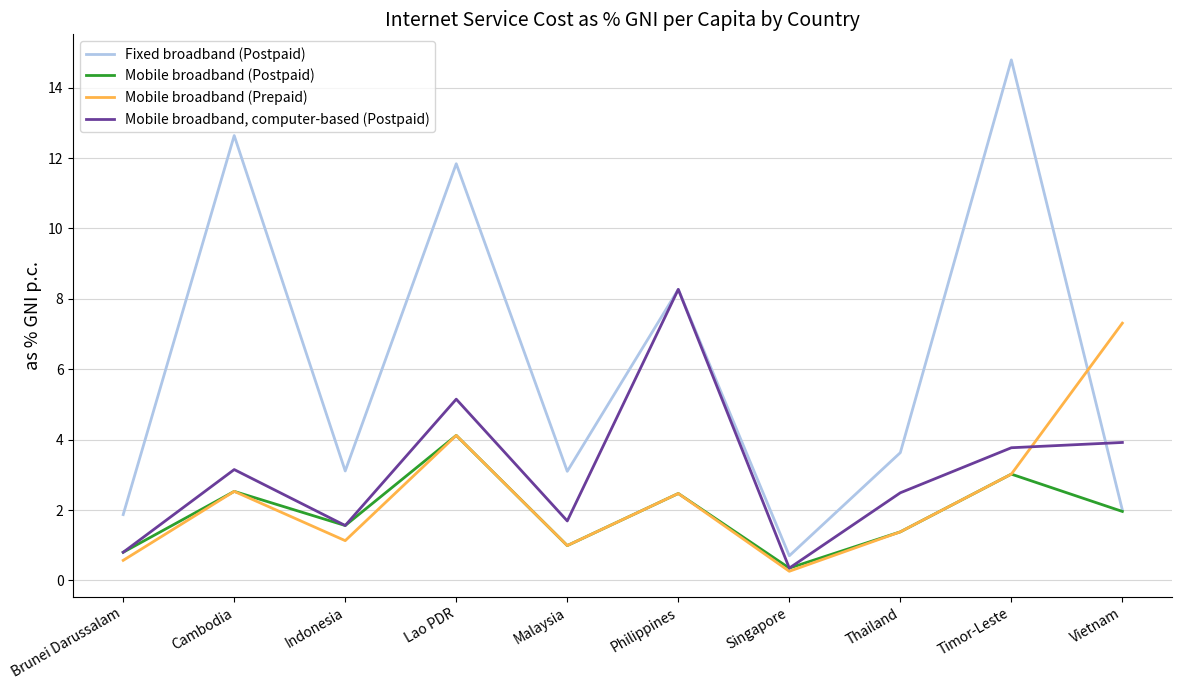

List the series in order of their peak value, lowest first.

Mobile broadband (Postpaid), Mobile broadband (Prepaid), Mobile broadband, computer-based (Postpaid), Fixed broadband (Postpaid)